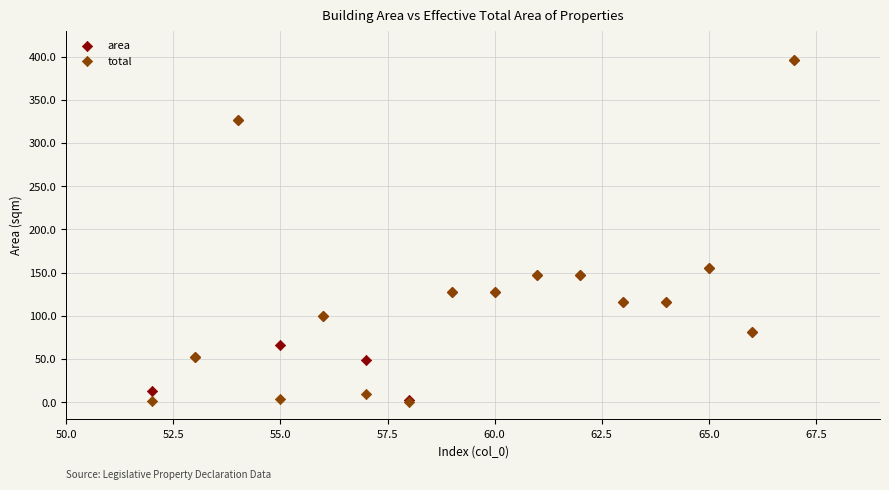

What are all the series names shown in the legend?

area, total